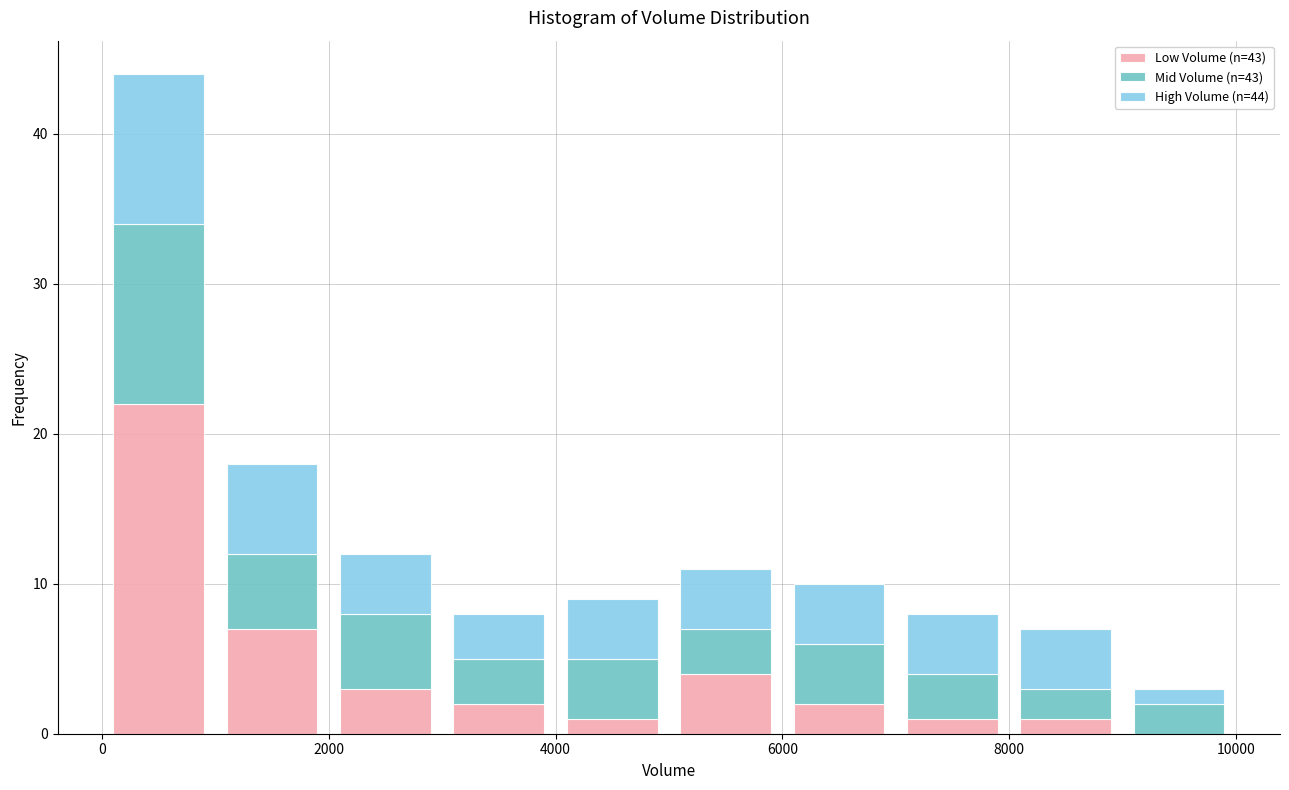

Which range on the x-axis has the tallest stacked bar (by total height)?

0 to 1000